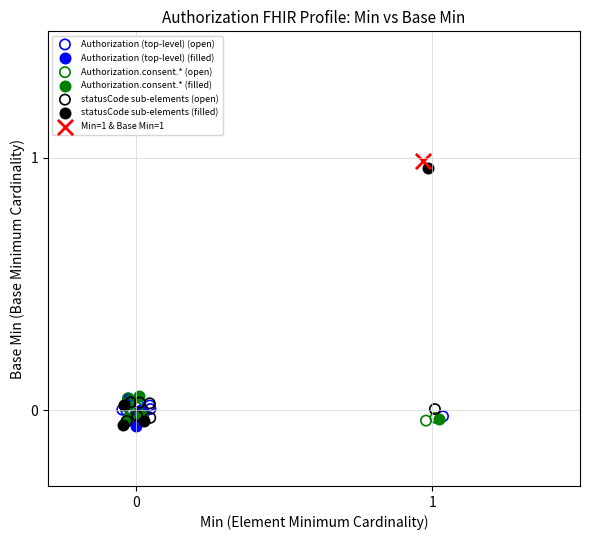

Which series contains the highest Y value?

Min=1 & Base Min=1